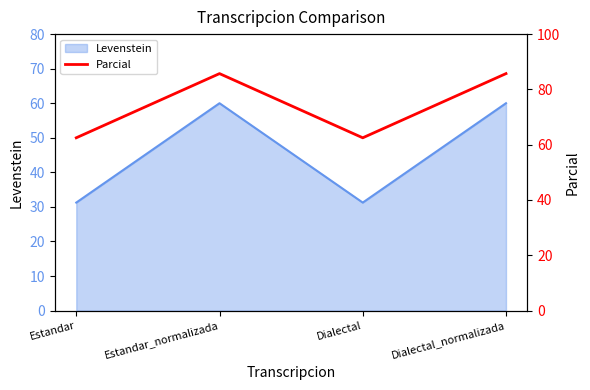

True or false: there are more than 0 points higher than both neighbors.

True